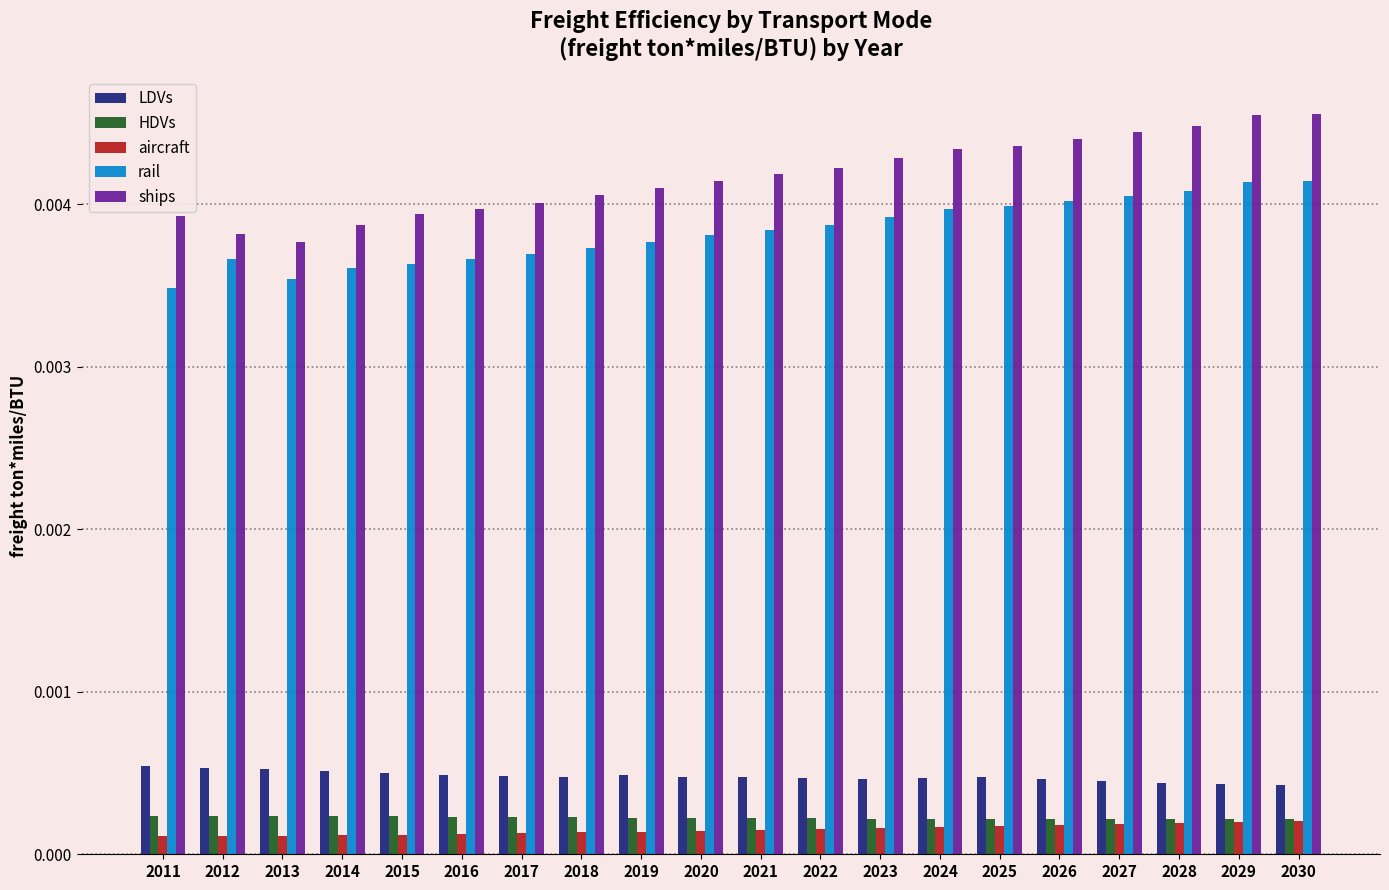

Which series has the largest total across all categories?

ships